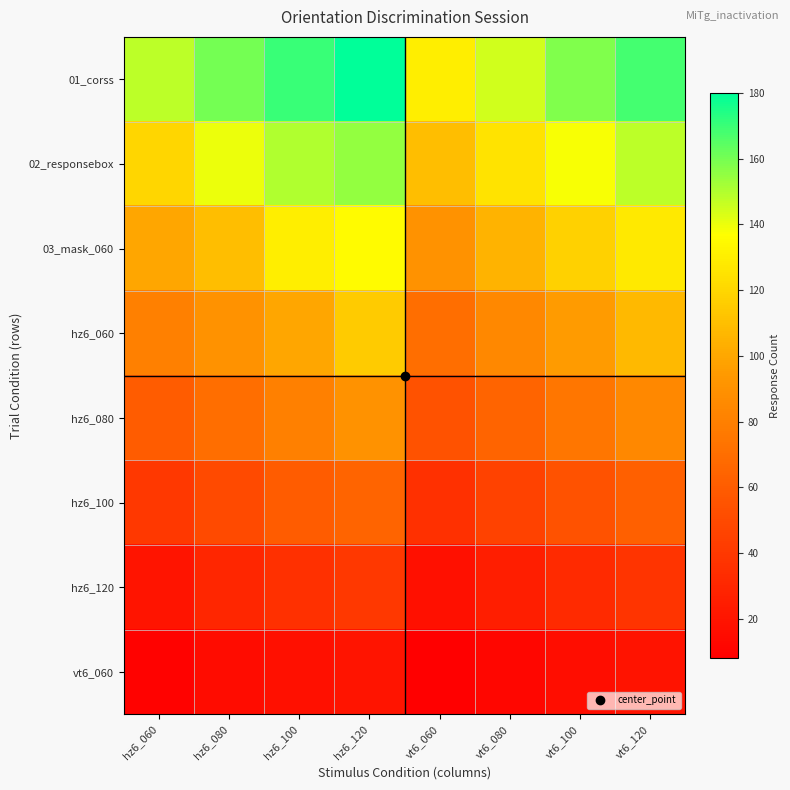

At vt6_120, list the series in order from smallest to largest.

vt6_060, hz6_120, hz6_100, hz6_080, hz6_060, 03_mask_060, 02_responsebox, 01_corss